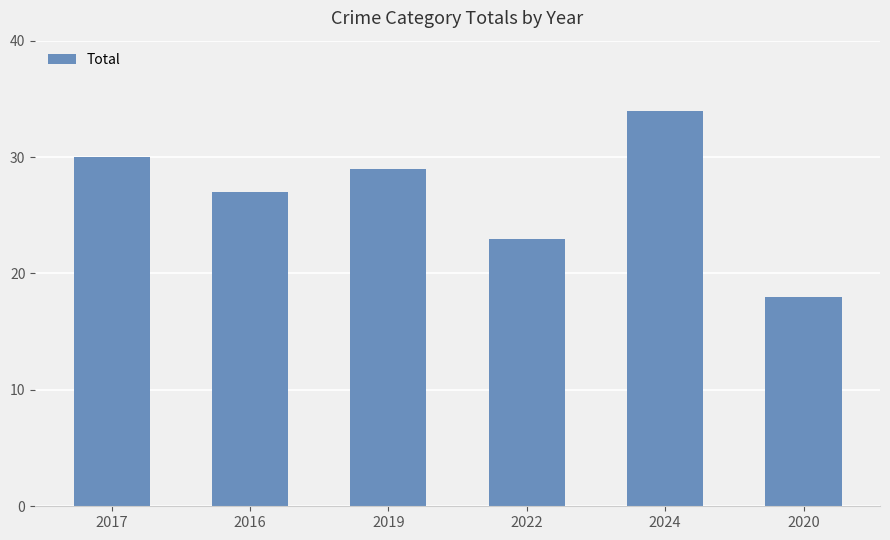

Count the number of data series in this chart.

1